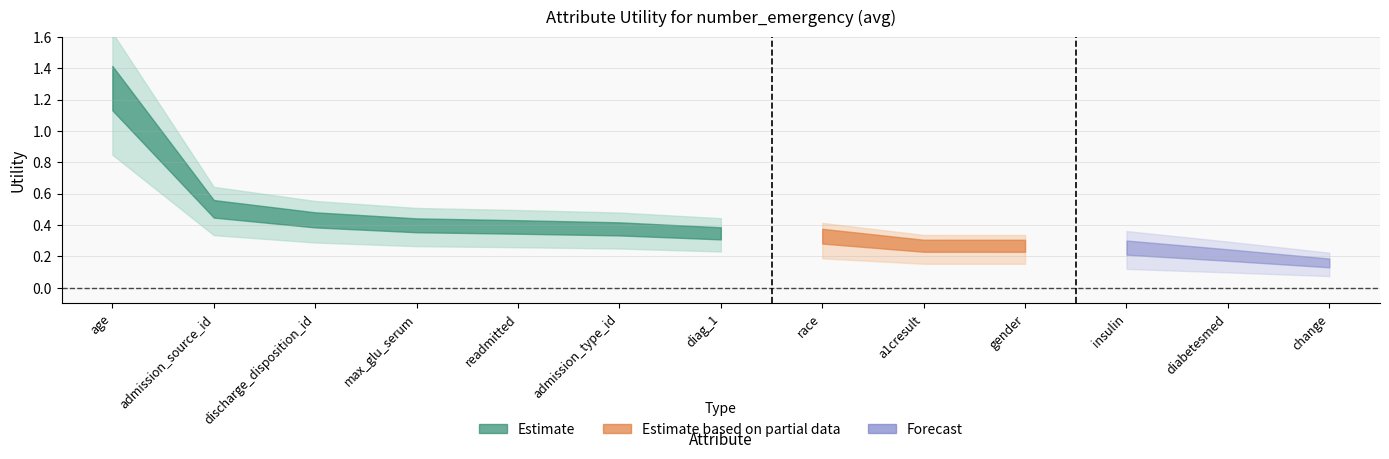

What is the value of the 6th point from the left?

0.4